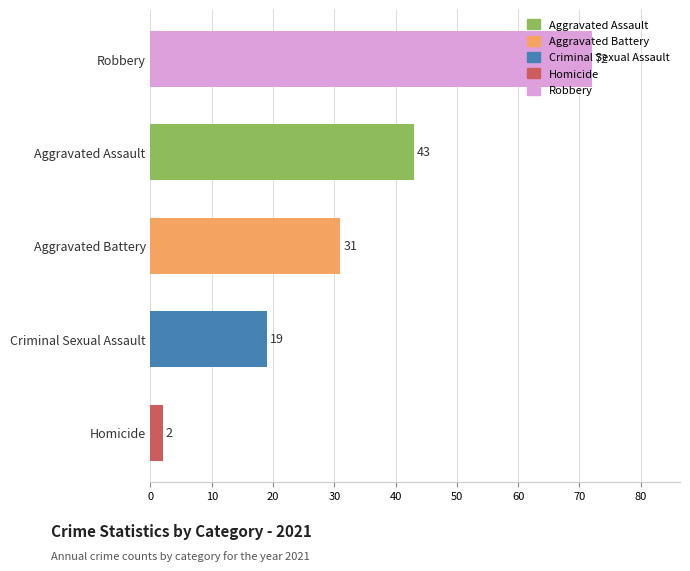

The value at Aggravated Assault is 43. True or false?

True